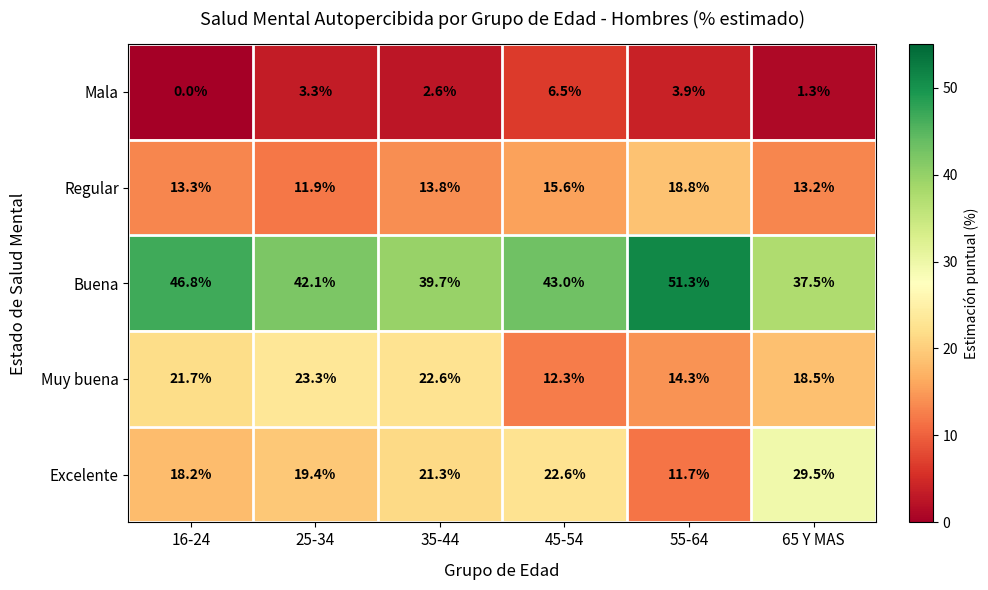

Reading left to right, extract all data points from this chart.

Mala: 16-24=0.0	25-34=3.3	35-44=2.6	45-54=6.5	55-64=3.9	65 Y MAS=1.3
Regular: 16-24=13.3	25-34=11.9	35-44=13.8	45-54=15.6	55-64=18.8	65 Y MAS=13.2
Buena: 16-24=46.8	25-34=42.1	35-44=39.7	45-54=43.0	55-64=51.3	65 Y MAS=37.5
Muy buena: 16-24=21.7	25-34=23.3	35-44=22.6	45-54=12.3	55-64=14.3	65 Y MAS=18.5
Excelente: 16-24=18.2	25-34=19.4	35-44=21.3	45-54=22.6	55-64=11.7	65 Y MAS=29.5